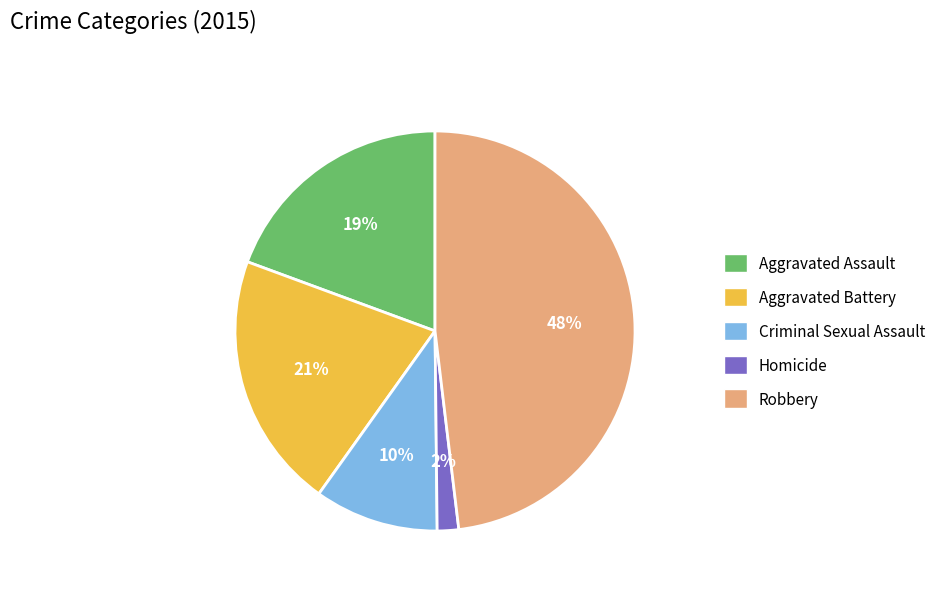

True or false: Criminal Sexual Assault accounts for 10% of the total.

True